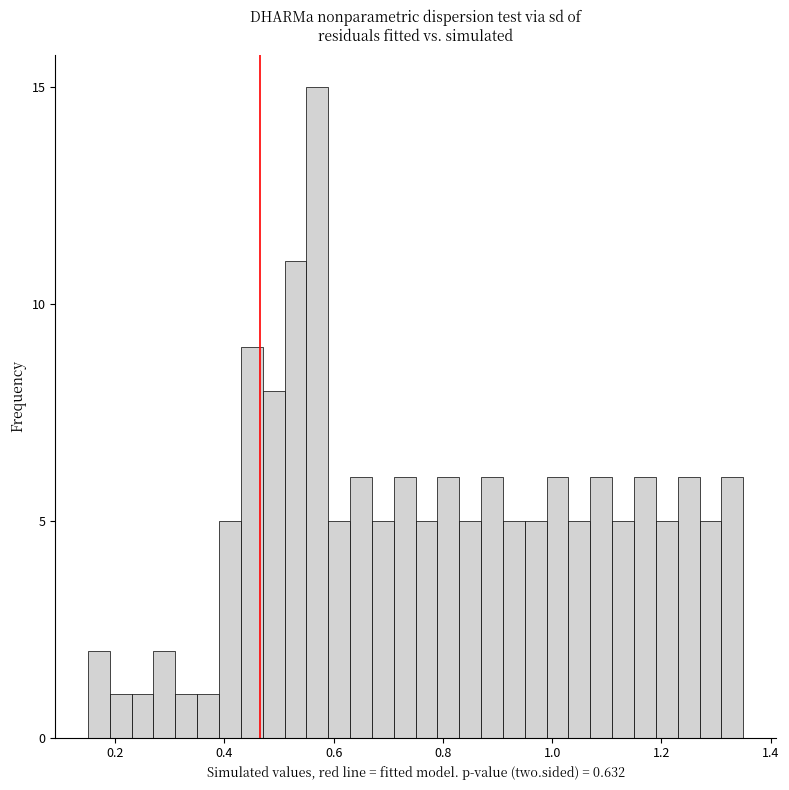

Around what value on the x-axis is the tallest bar? Give the approximate position of its centre, as read against the axis.

0.58